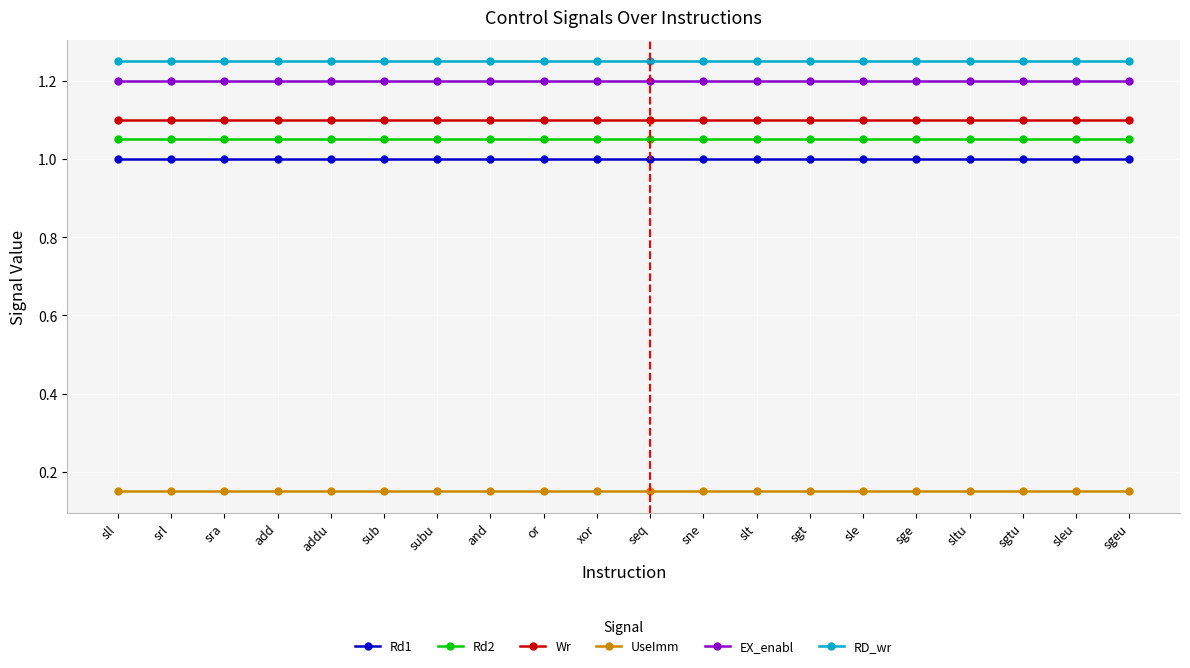

Rank the series at subu from highest to lowest value.

RD_wr, EX_enabl, Wr, Rd2, Rd1, UseImm